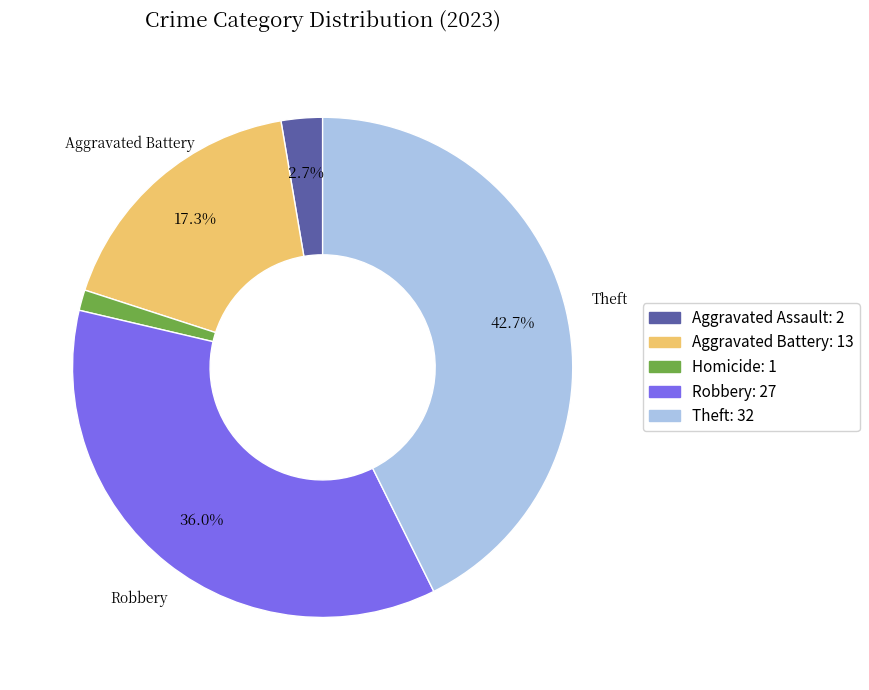

Does any single category account for the majority?

No